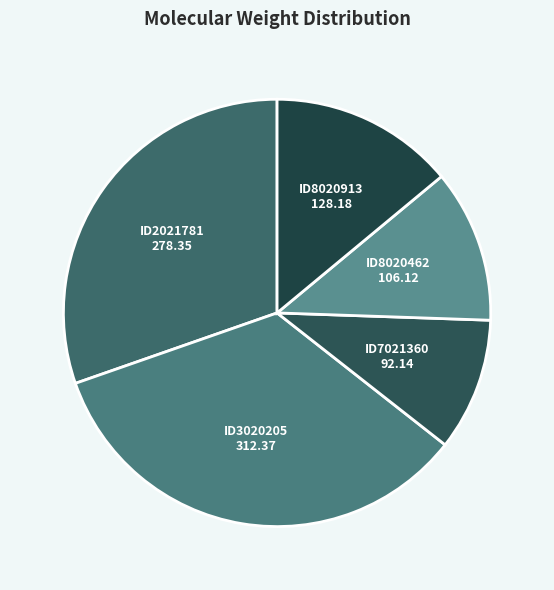

How many slices are in this pie chart?

5